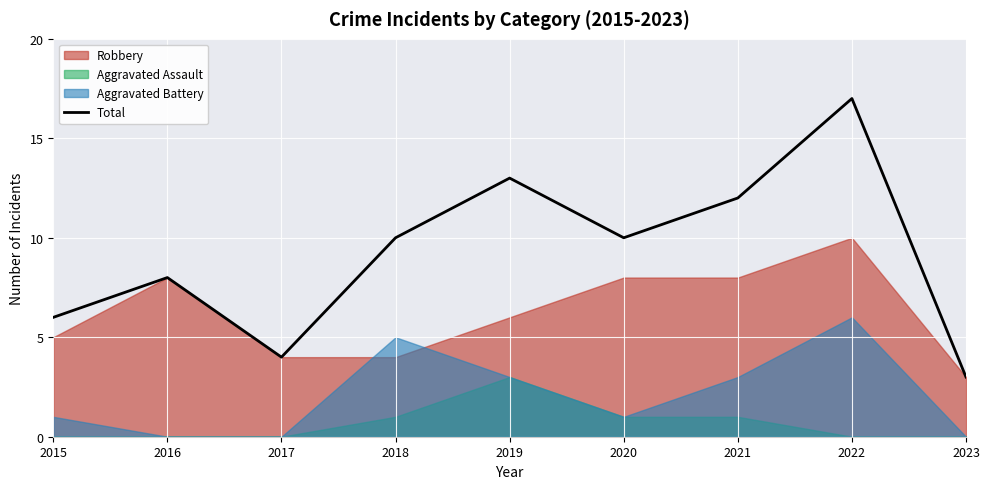

How many interior local valleys (lower than both neighbors) does the data have?

2